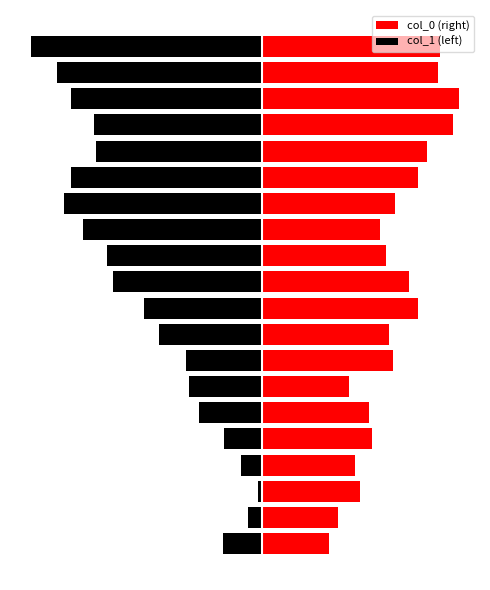

Is the value of col_1 (left) at 7 greater than the value of col_0 (right) at 8?

No